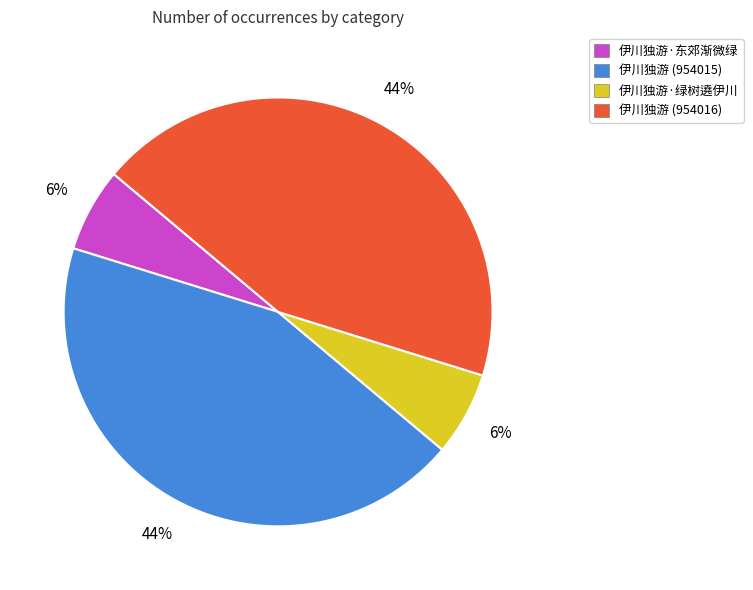

Does 伊川独游·东郊渐微绿 represent more than half of the total?

No